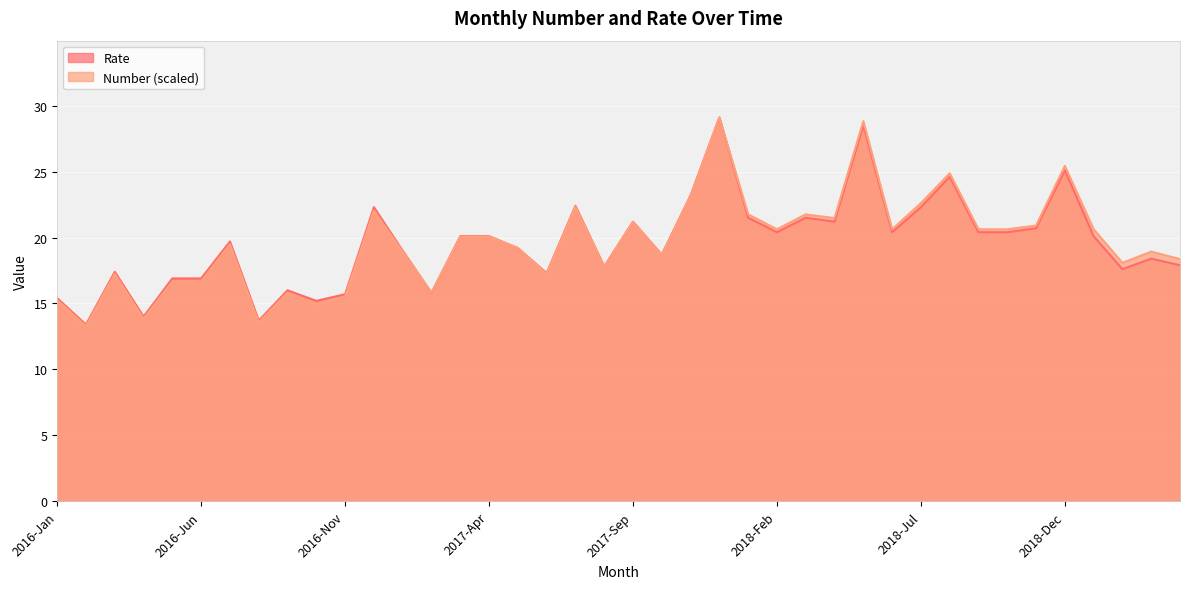

True or false: Rate and Number intersect in this chart.

True